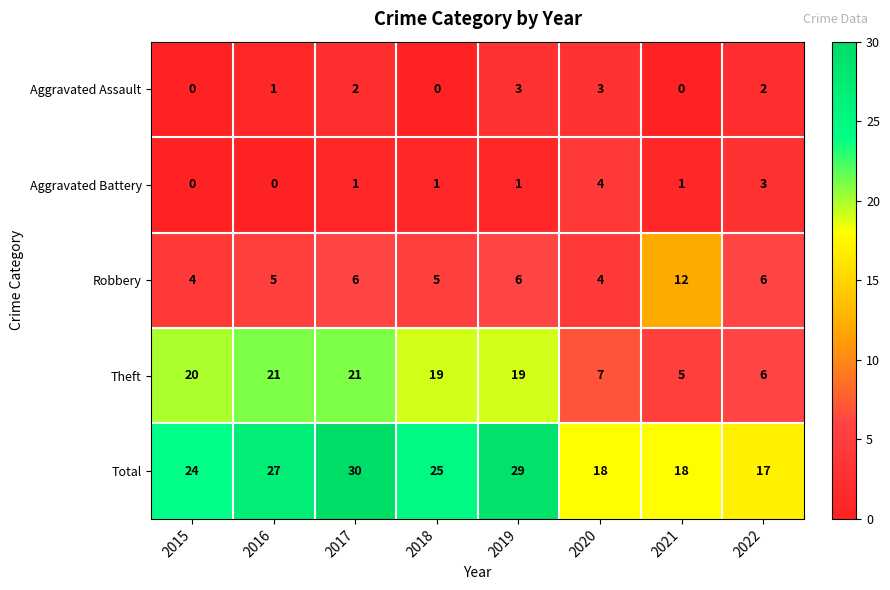

How many series are shown in this chart?

5